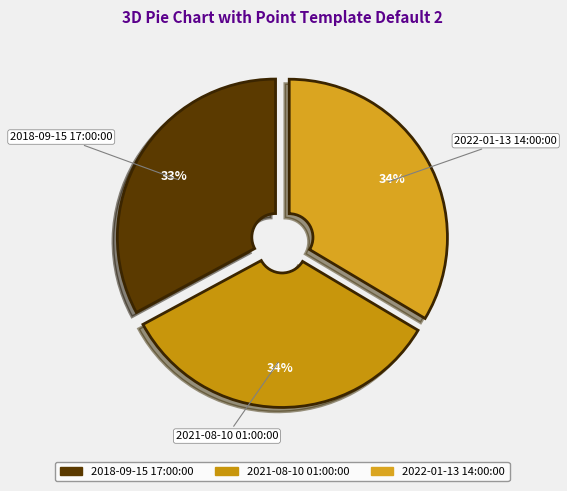

True or false: 2022-01-13 14:00:00 accounts for 22% of the total.

False